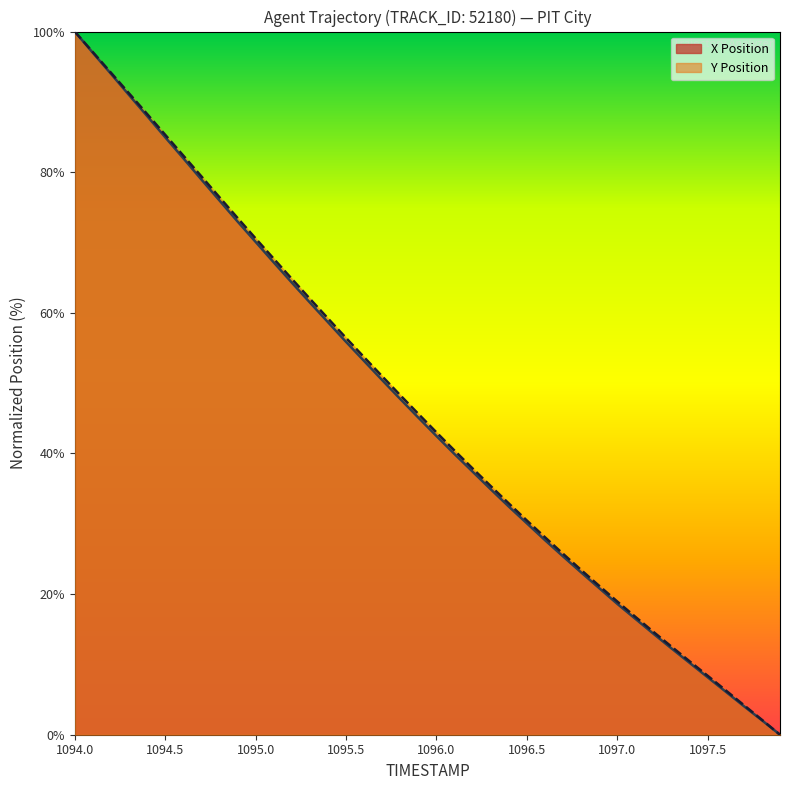

At which category does the chart reach its peak across all series?

1094.0